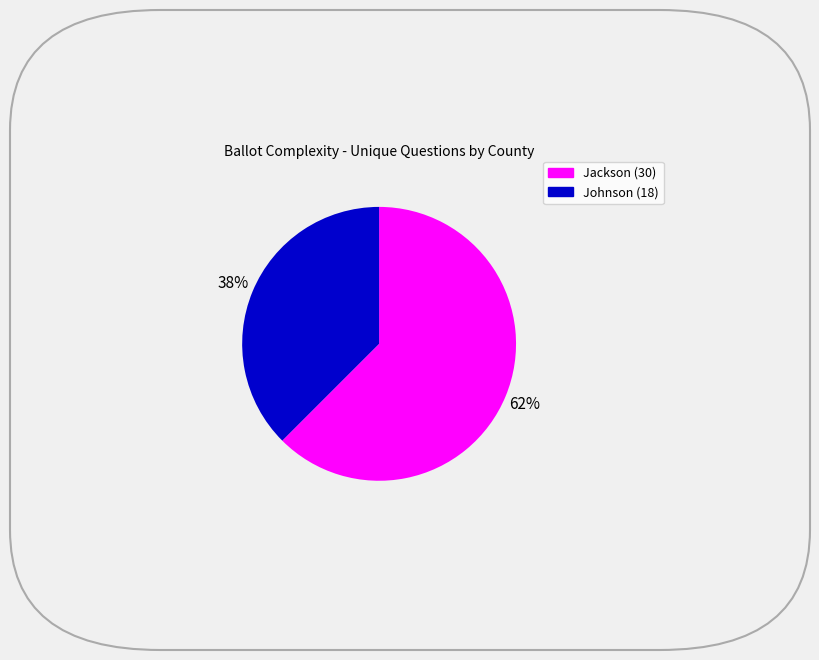

Count the number of slices in the pie.

2